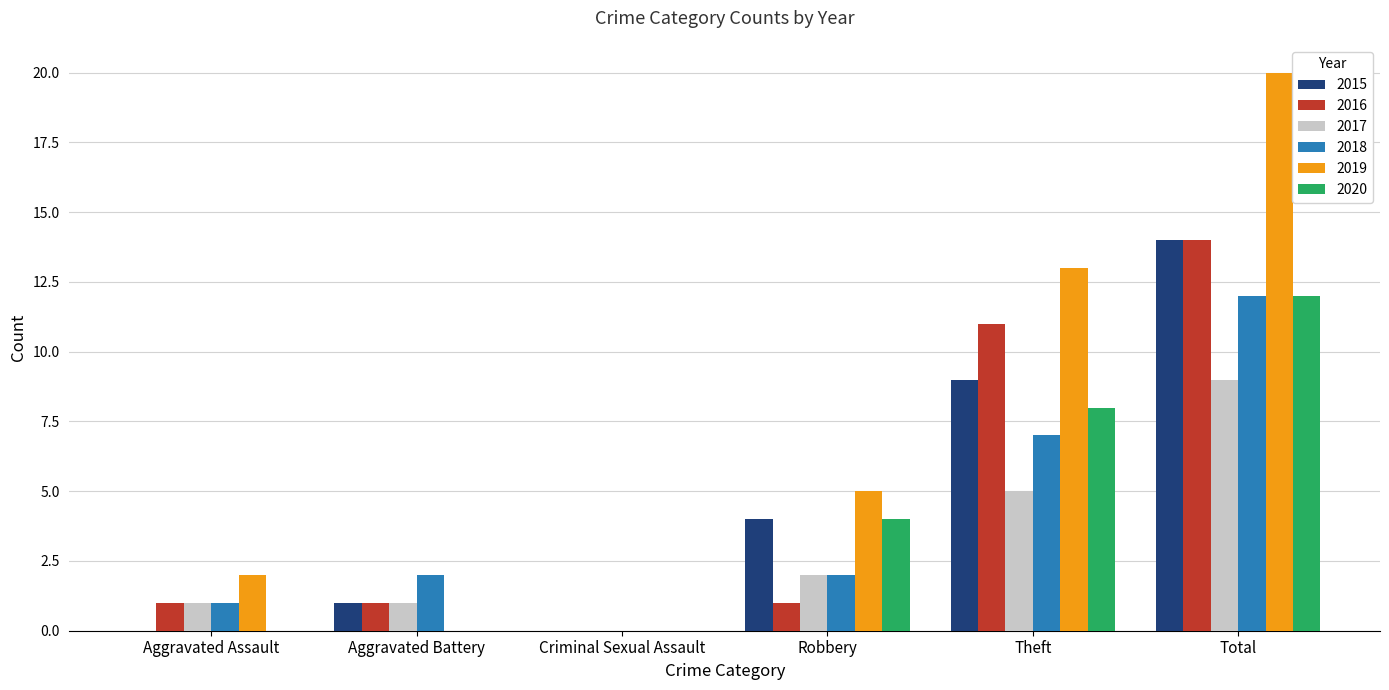

What value does the 2019 series have at Robbery?

5